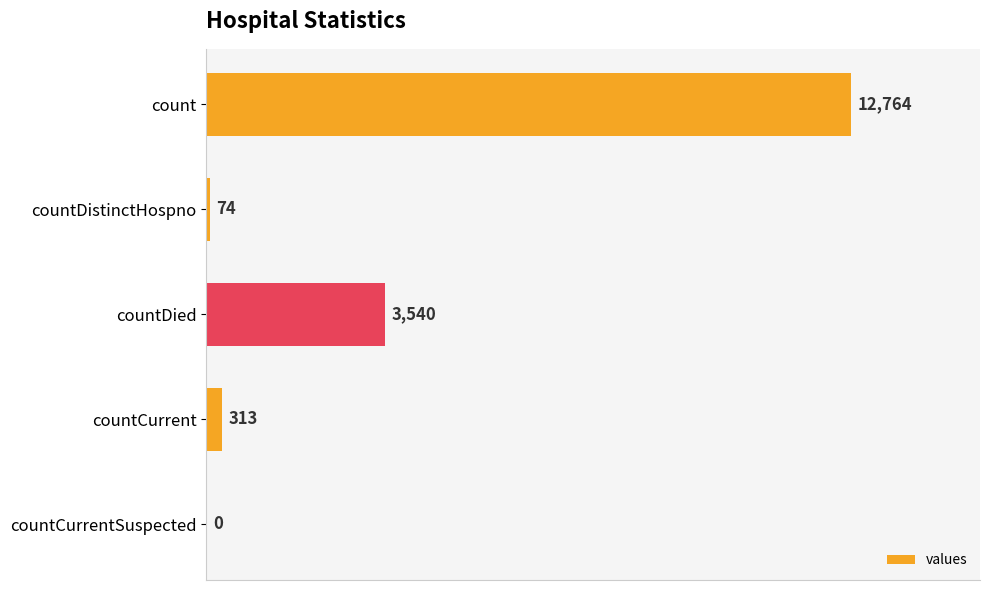

What is the approximate value at countCurrent, to the nearest 50?

300